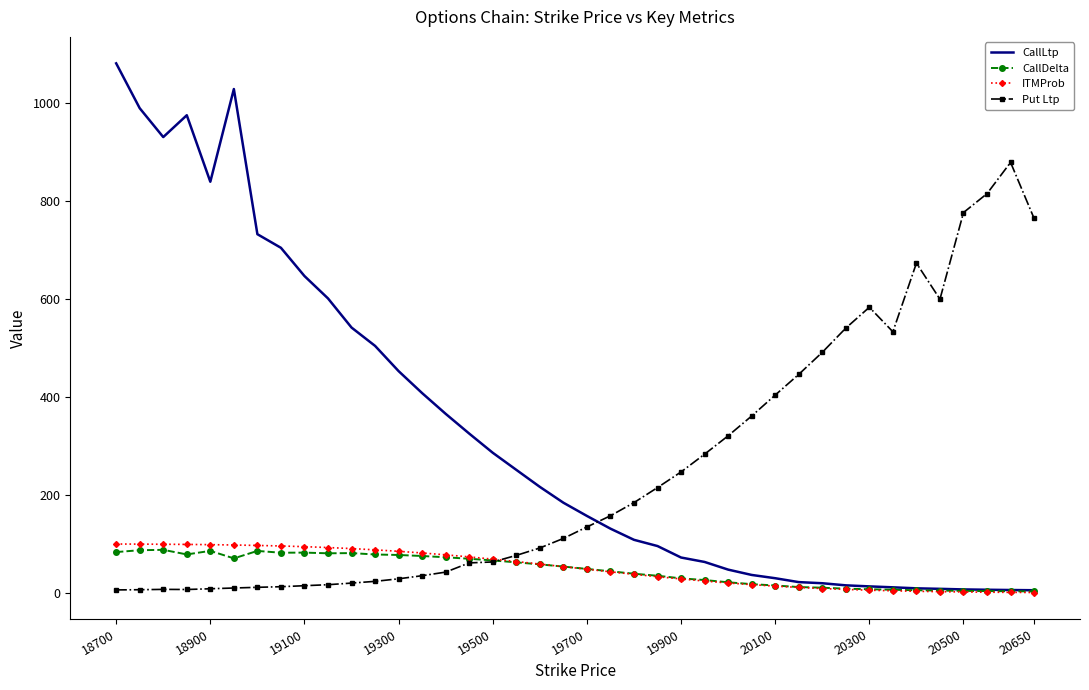

How many values in the CallLtp series are below 184?

20